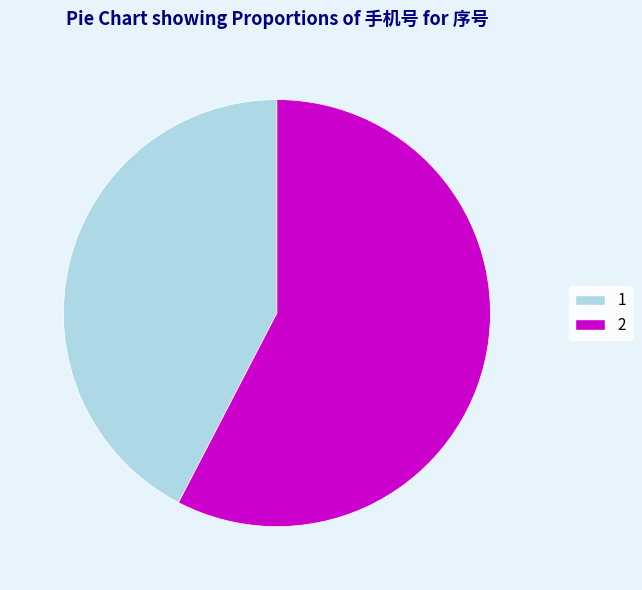

Is there any slice that represents more than half of the pie?

Yes